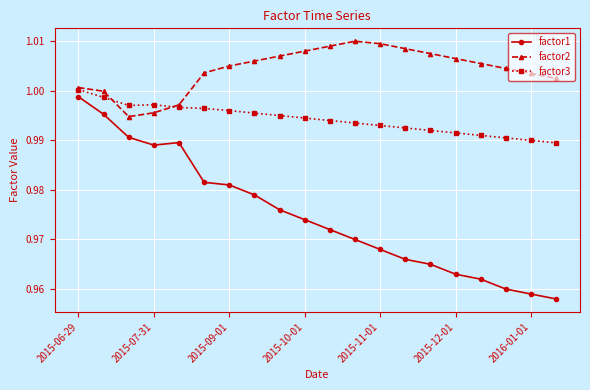

Count the number of data series in this chart.

3